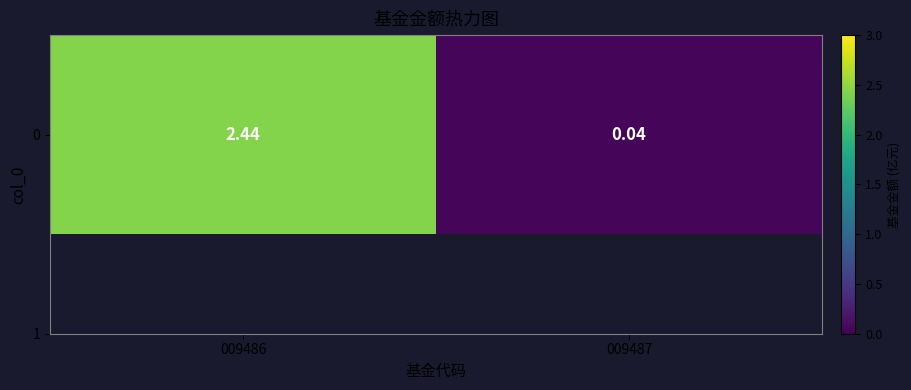

True or false: the data shows 2.4 at 009486.

True